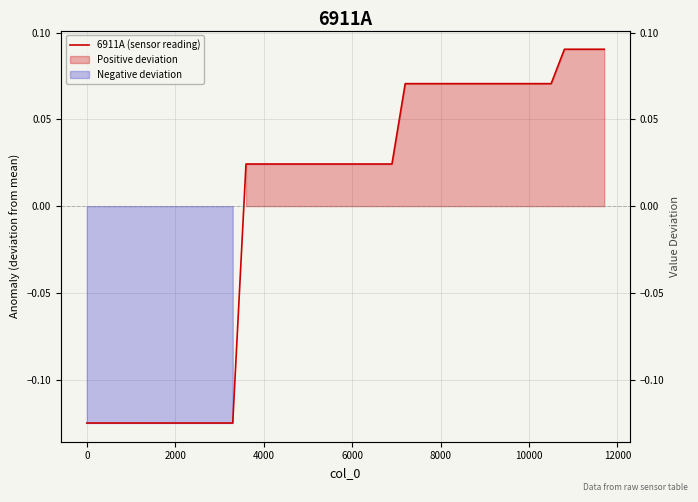

What is the smallest value displayed?

-0.1